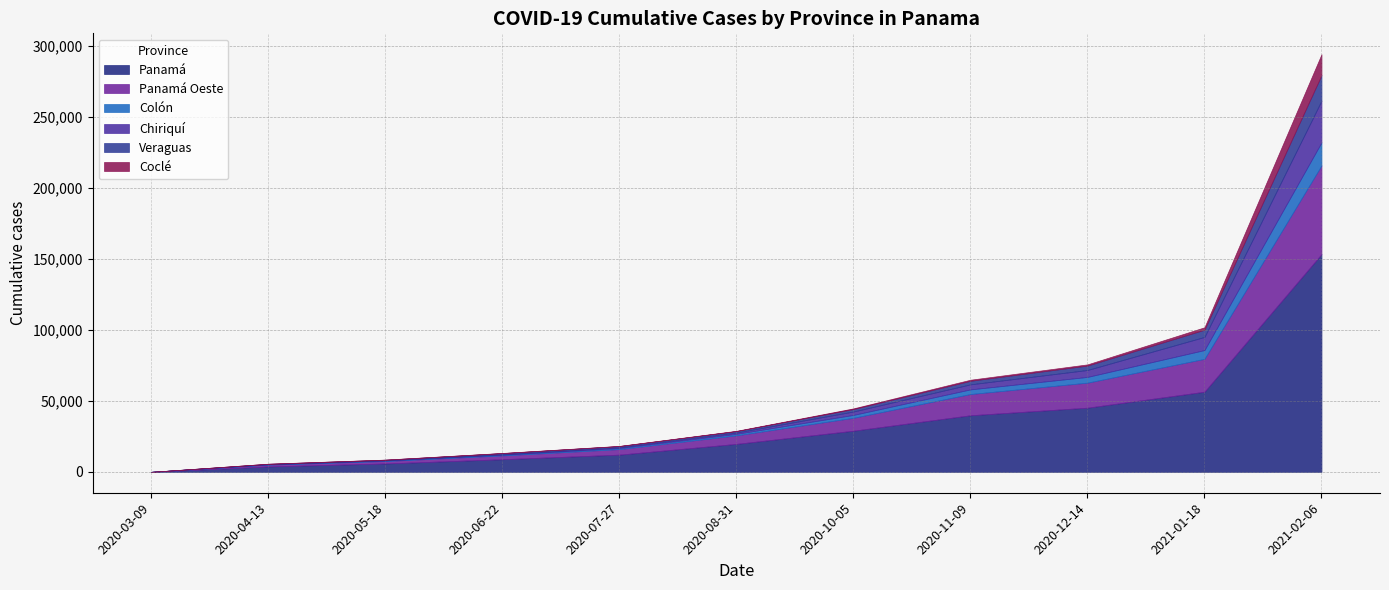

What is the value of the Coclé point at the 9th from the left?

833